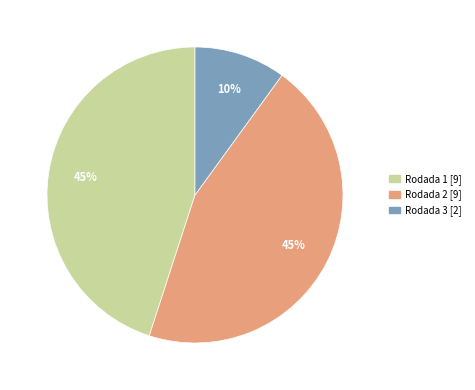

To the nearest percent, what is the combined percentage of Rodada 2 and Rodada 1?

90%